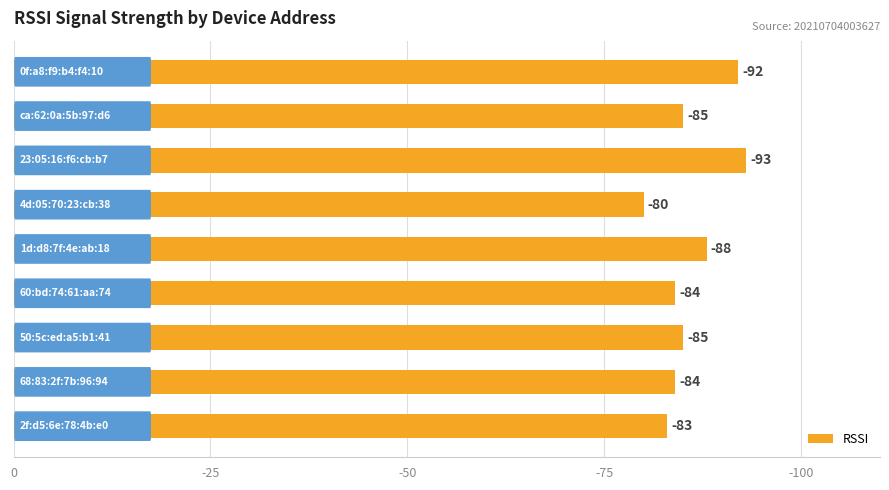

Are the bars horizontal?

Yes